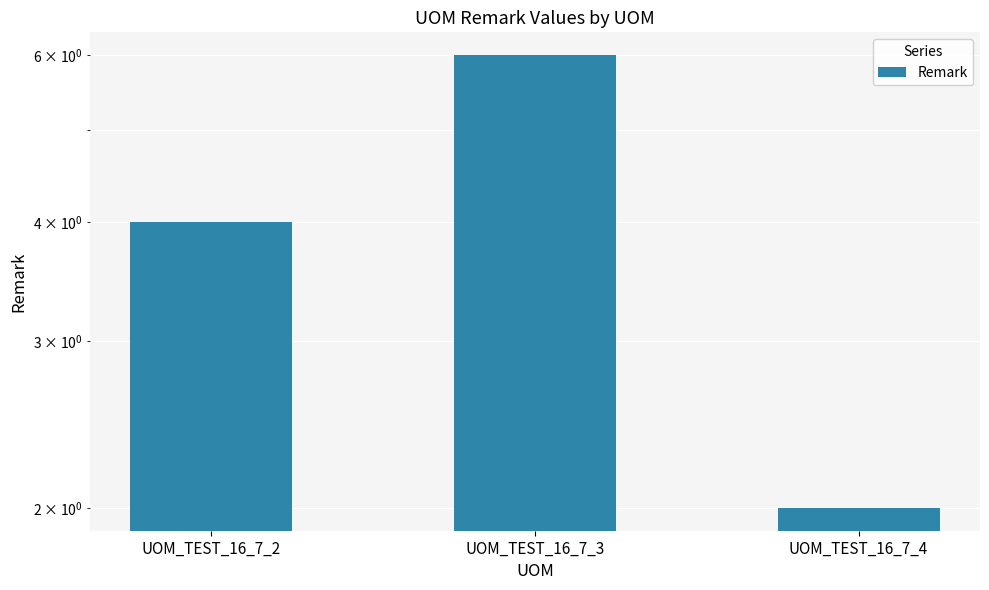

At which label does the data first exceed 4?

UOM_TEST_16_7_3